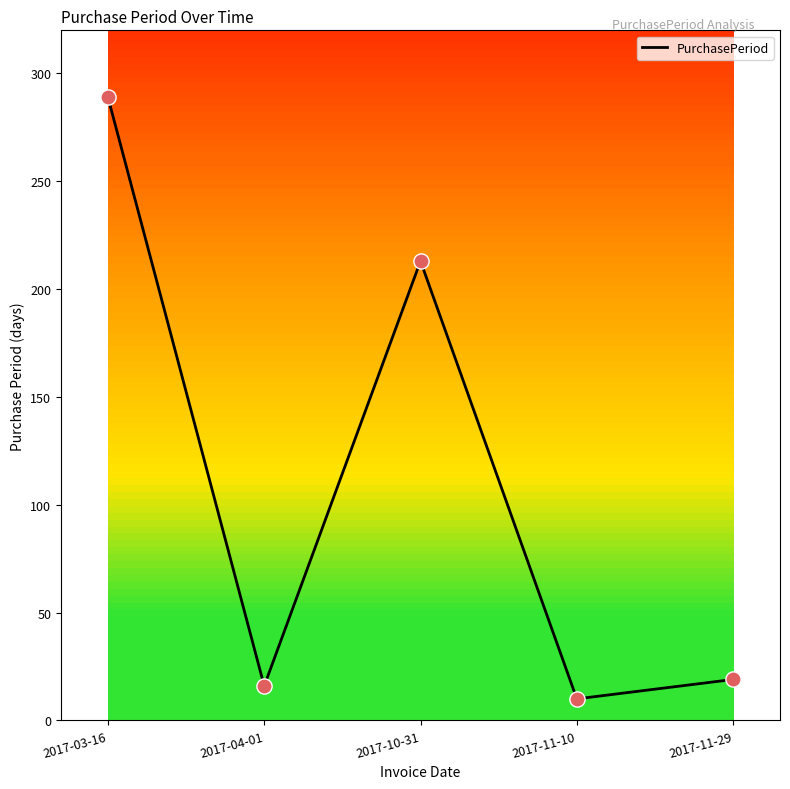

Which has a higher value, 2017-11-10 or 2017-11-29?

2017-11-29